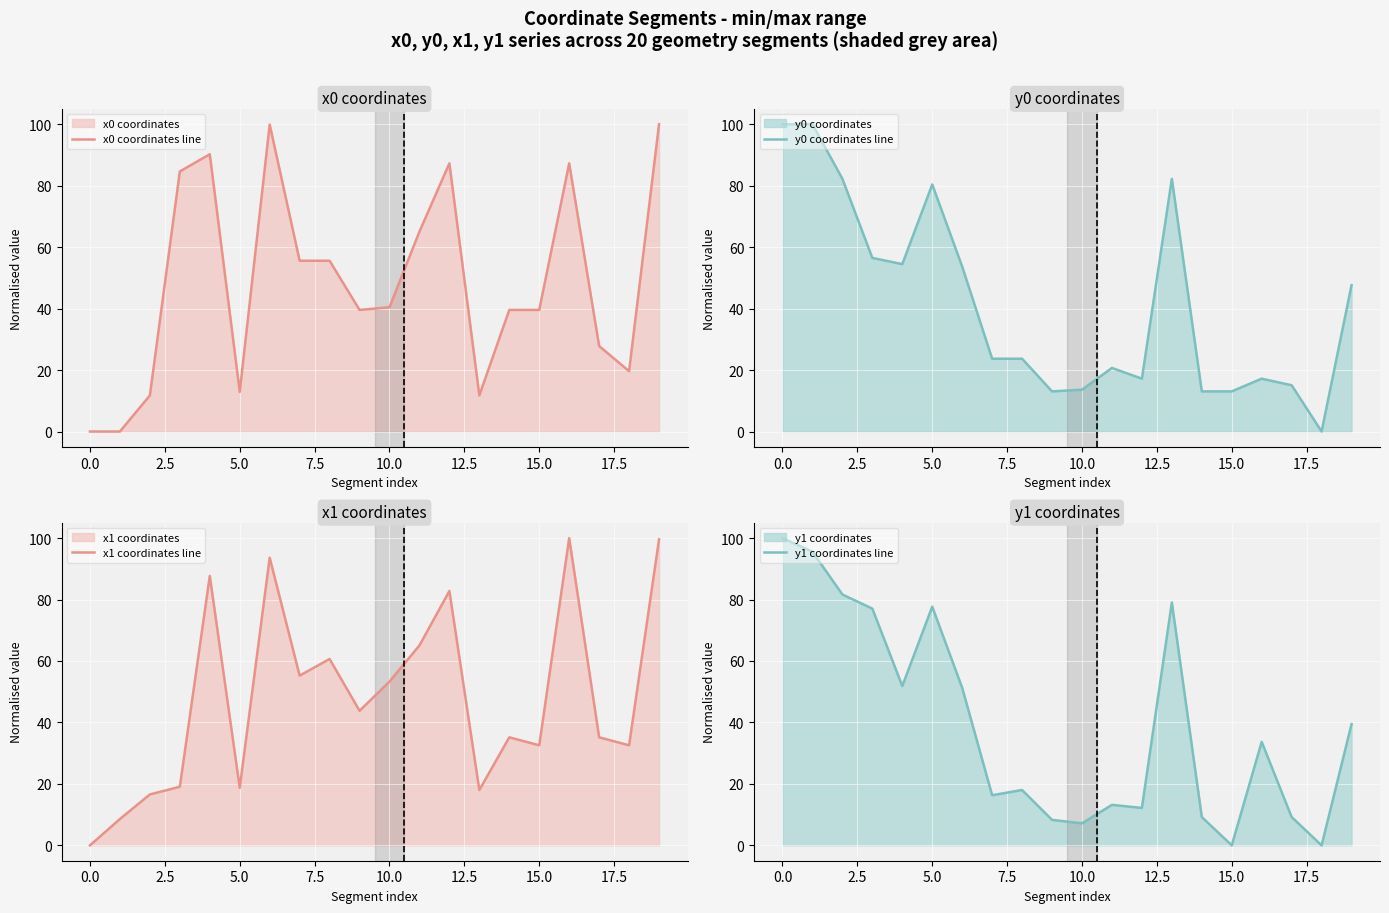

True or false: y1 coordinates line and x1 coordinates line cross at least once.

True